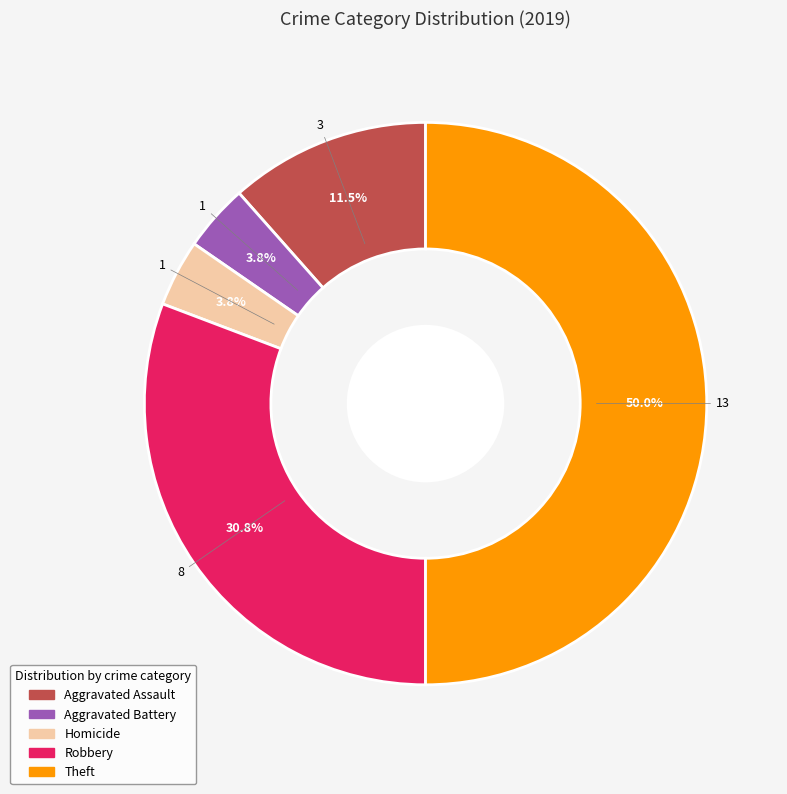

Is there a majority slice in this chart?

No